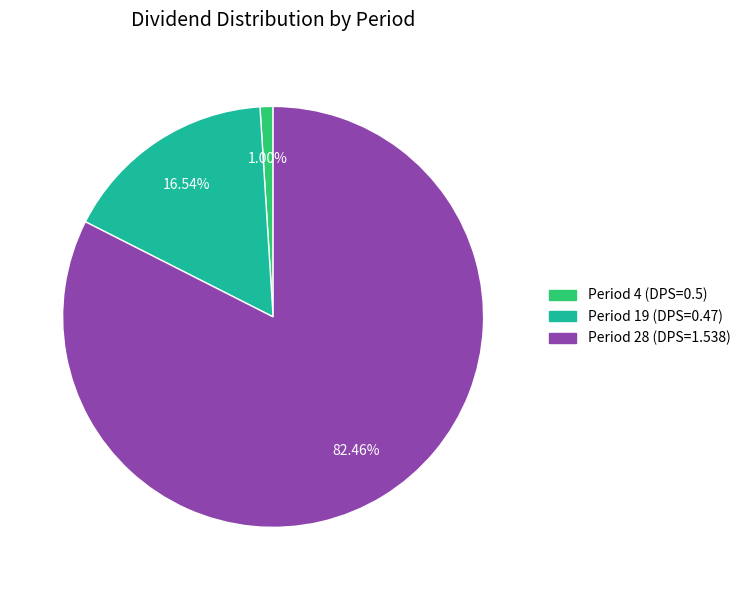

Which has a higher value, Period 4 (DPS=0.5) or Period 28 (DPS=1.538)?

Period 28 (DPS=1.538)